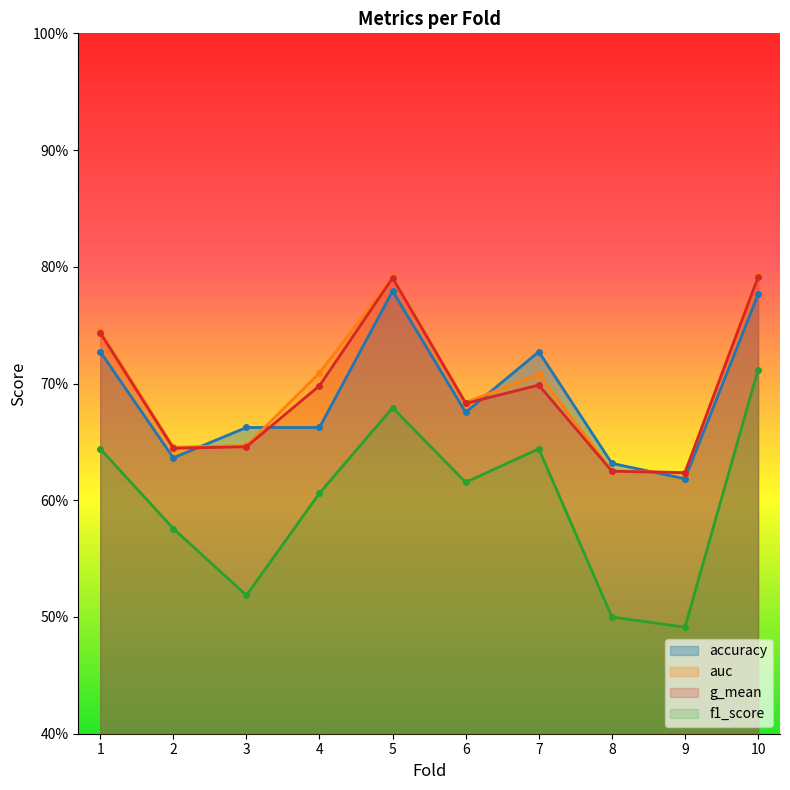

What is the spread (max minus min) of values at 2?

0.1